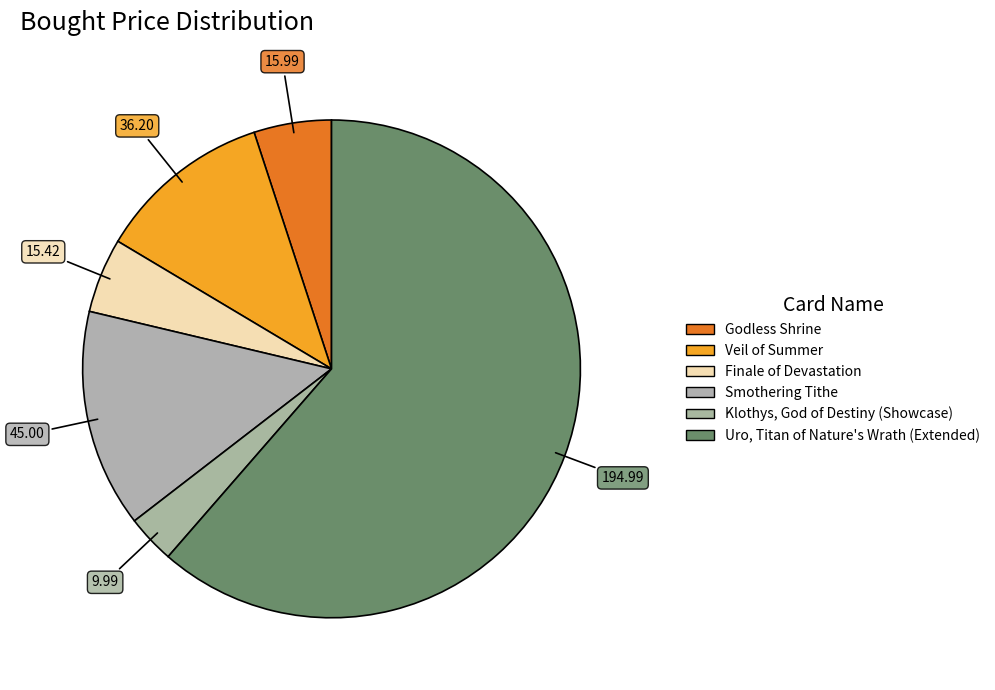

To the nearest percent, what is the average slice percentage?

17%